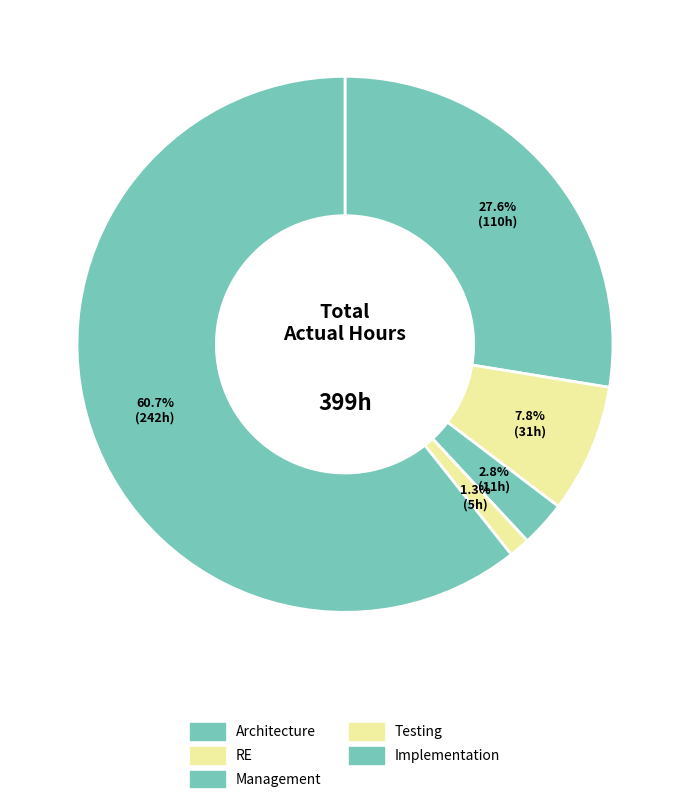

Is it true that RE is 8% of the pie?

True